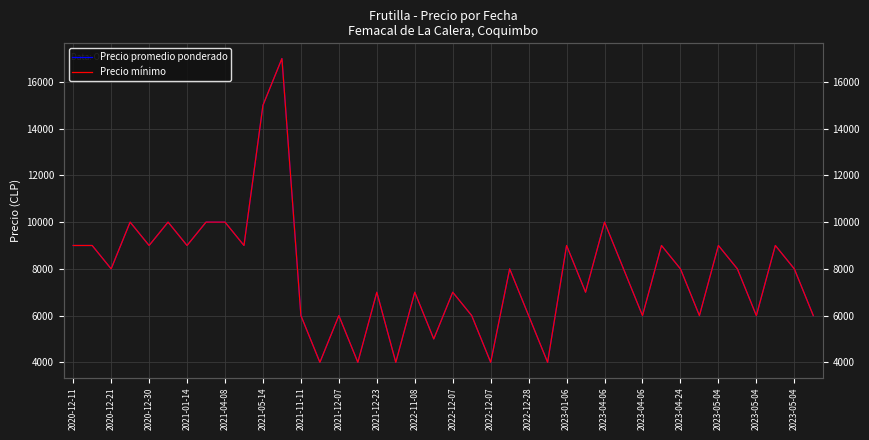

Reading left to right, list all the values displayed in this chart.

Precio promedio ponderado: 9000	9000	8000	10000	9000	10000	9000	10000	10000	9000	15000	17000	6000	4000	6000	4000	7000	4000	7000	5000	7000	6000	4000	8000	6000	4000	9000	7000	10000	8000	6000	9000	8000	6000	9000	8000	6000	9000	8000	6000
Precio mínimo: 9000	9000	8000	10000	9000	10000	9000	10000	10000	9000	15000	17000	6000	4000	6000	4000	7000	4000	7000	5000	7000	6000	4000	8000	6000	4000	9000	7000	10000	8000	6000	9000	8000	6000	9000	8000	6000	9000	8000	6000